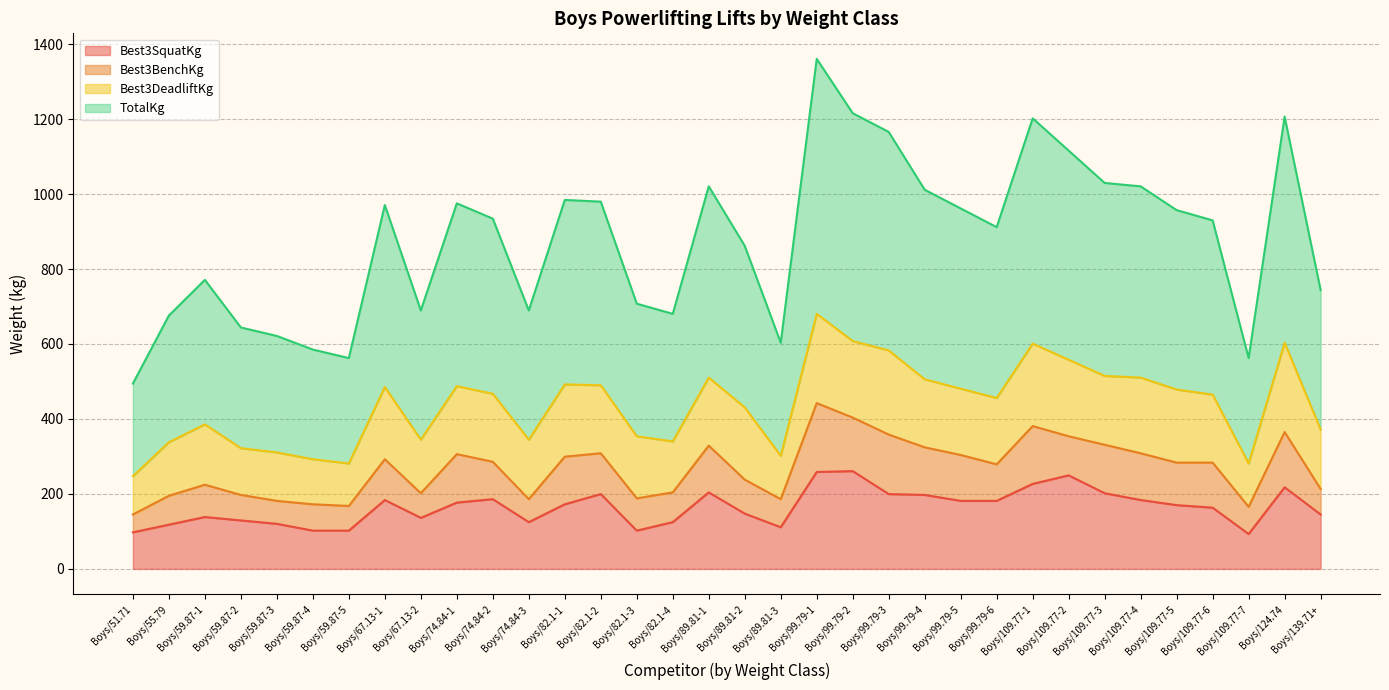

What is the label of the 4th point from the left?

Boys/59.87-2